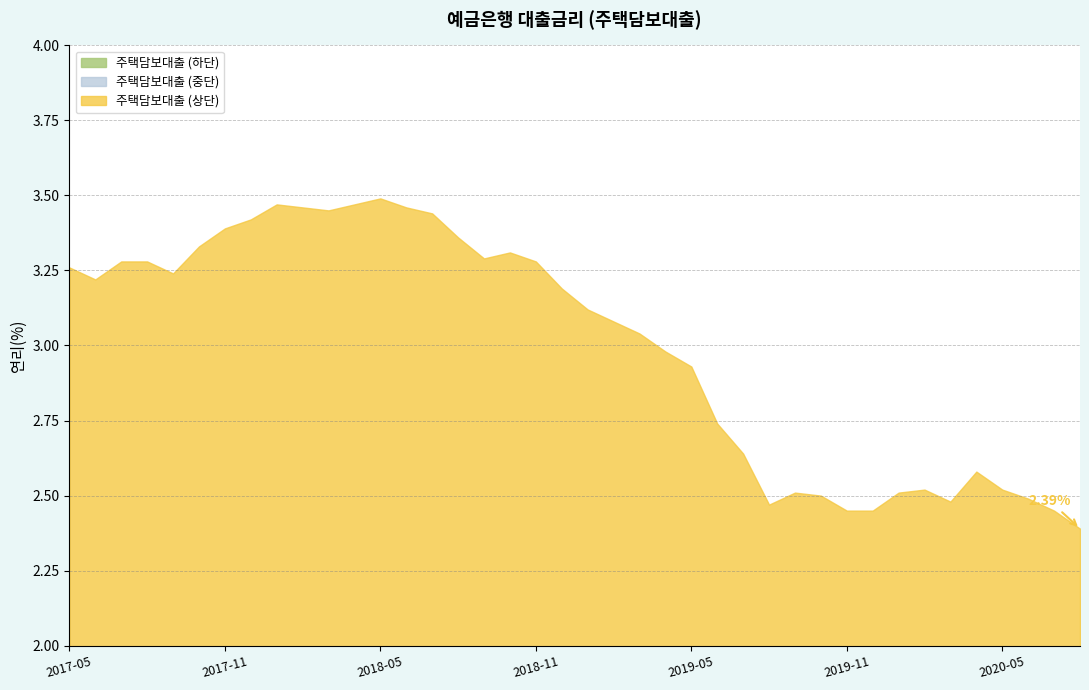

Reading left to right, what are all the values shown in this chart?

3.3	3.2	3.3	3.3	3.2	3.3	3.4	3.4	3.5	3.5	3.5	3.5	3.5	3.5	3.4	3.4	3.3	3.3	3.3	3.2	3.1	3.1	3.0	3.0	2.9	2.7	2.6	2.5	2.5	2.5	2.5	2.5	2.5	2.5	2.5	2.6	2.5	2.5	2.5	2.4